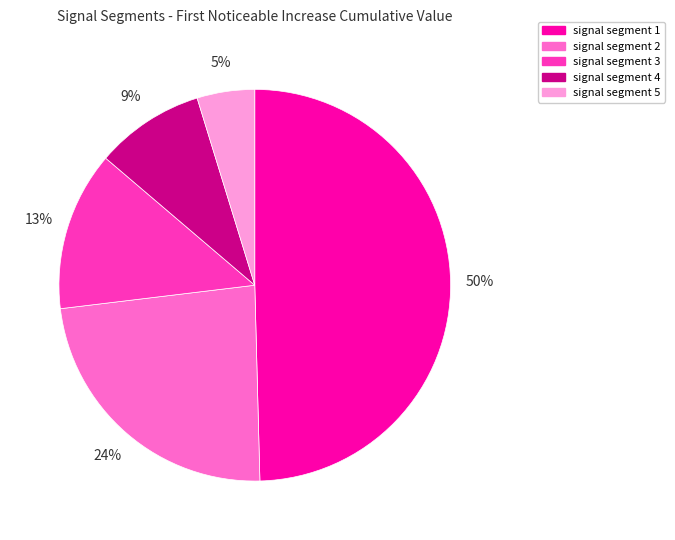

Does any single category account for the majority?

No